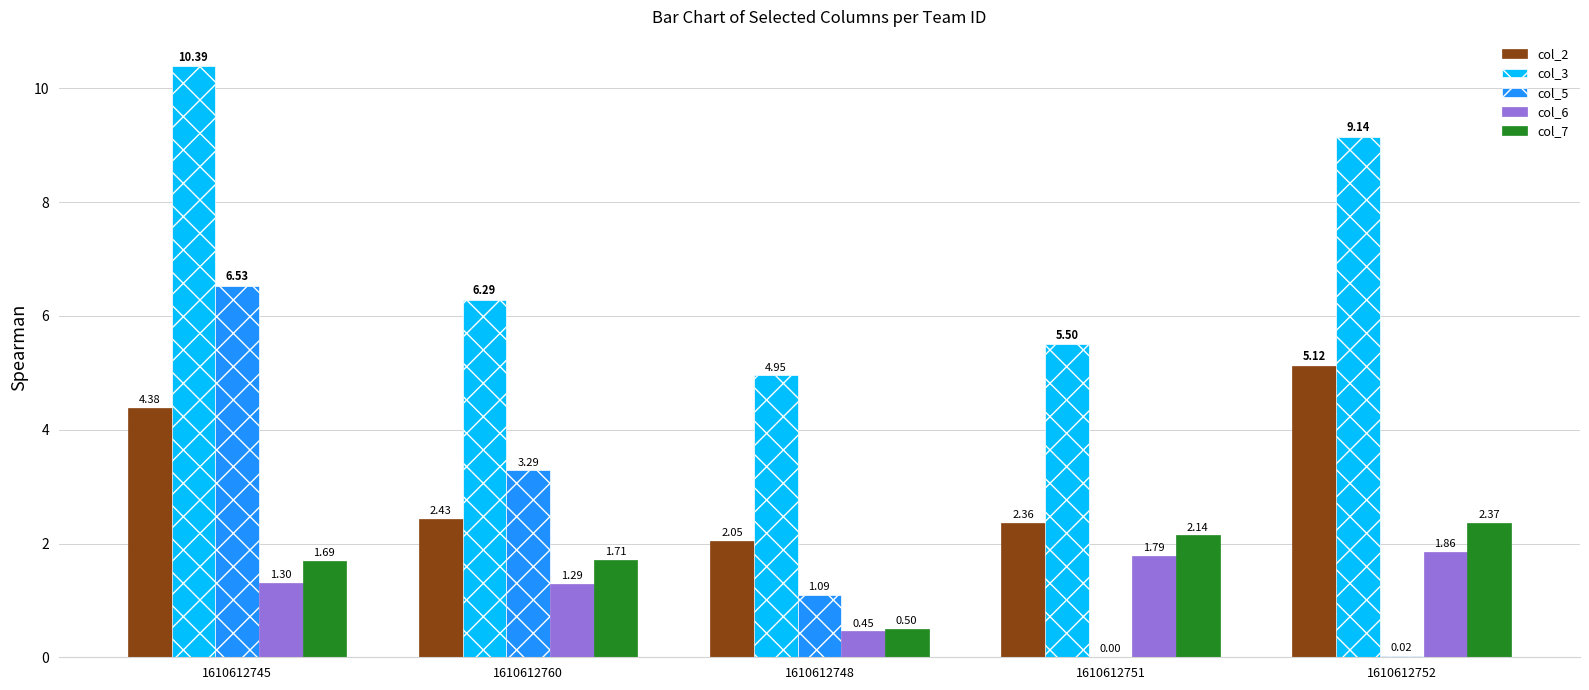

Does the chart contain stacked bars?

No